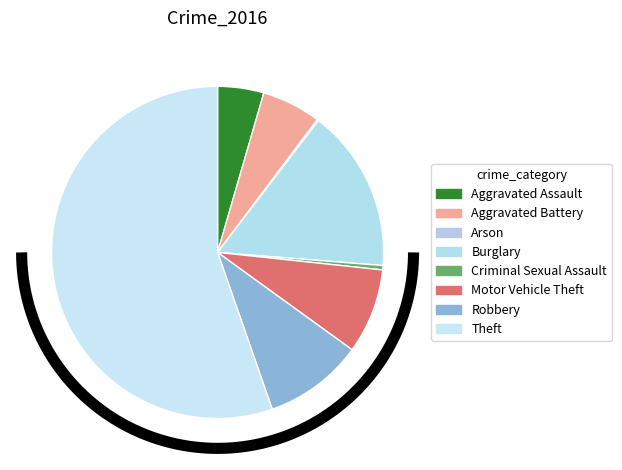

Which category has the biggest portion of the pie?

Theft